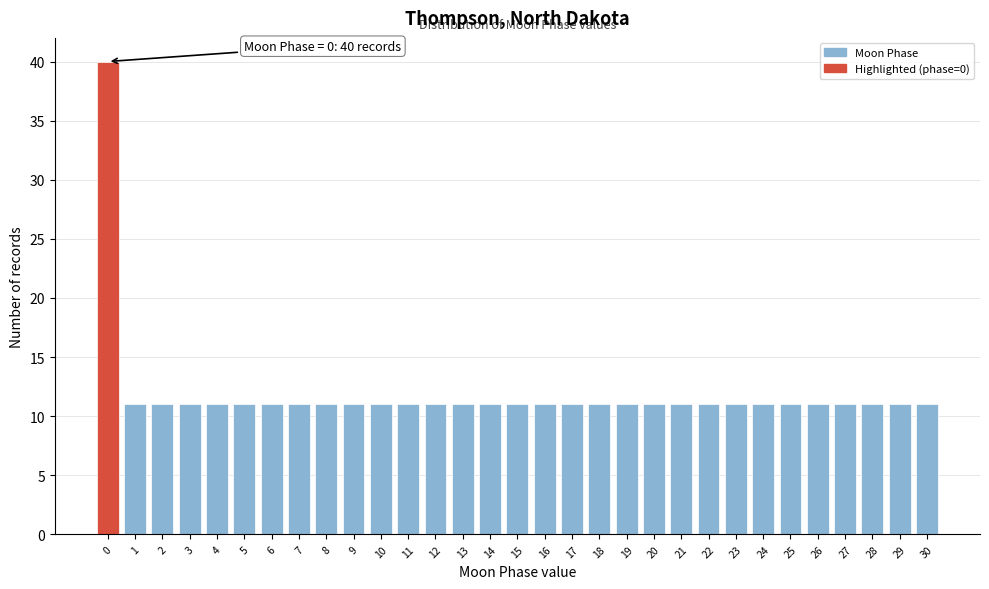

What is the smallest value displayed?

11